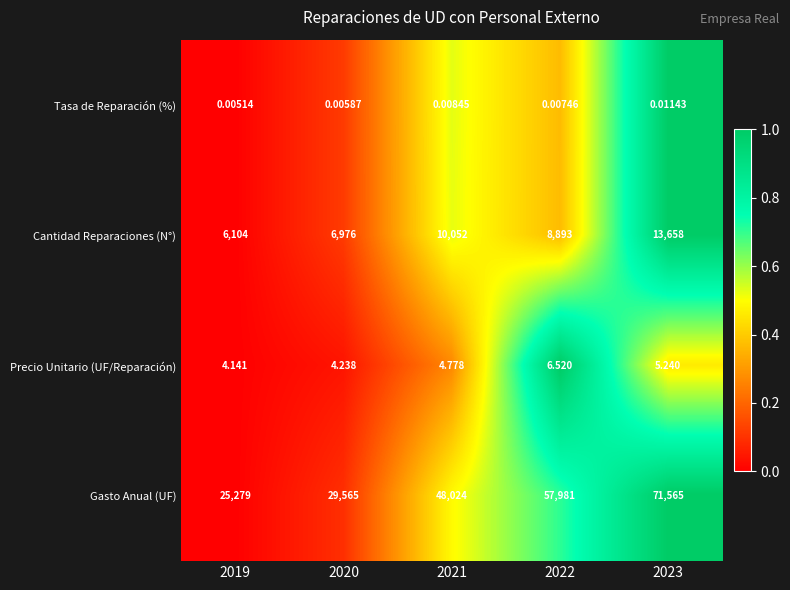

Rank the series by their maximum value, from highest to lowest.

Gasto Anual (UF), Cantidad Reparaciones (N°), Precio Unitario (UF/Reparación), Tasa de Reparación (%)